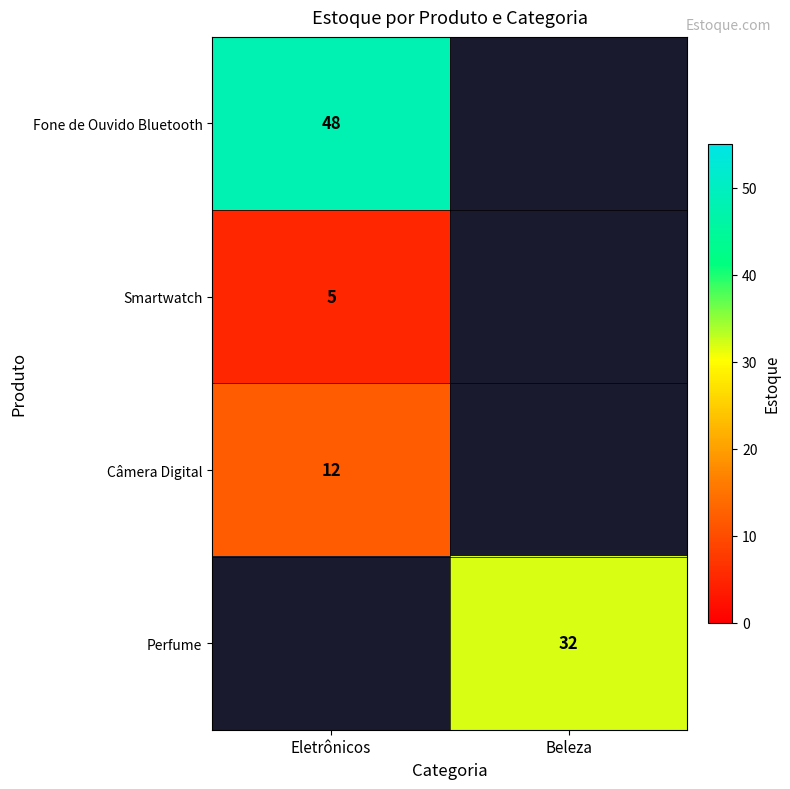

Is the value of Câmera Digital at Eletrônicos greater than the value of Smartwatch at Eletrônicos?

Yes